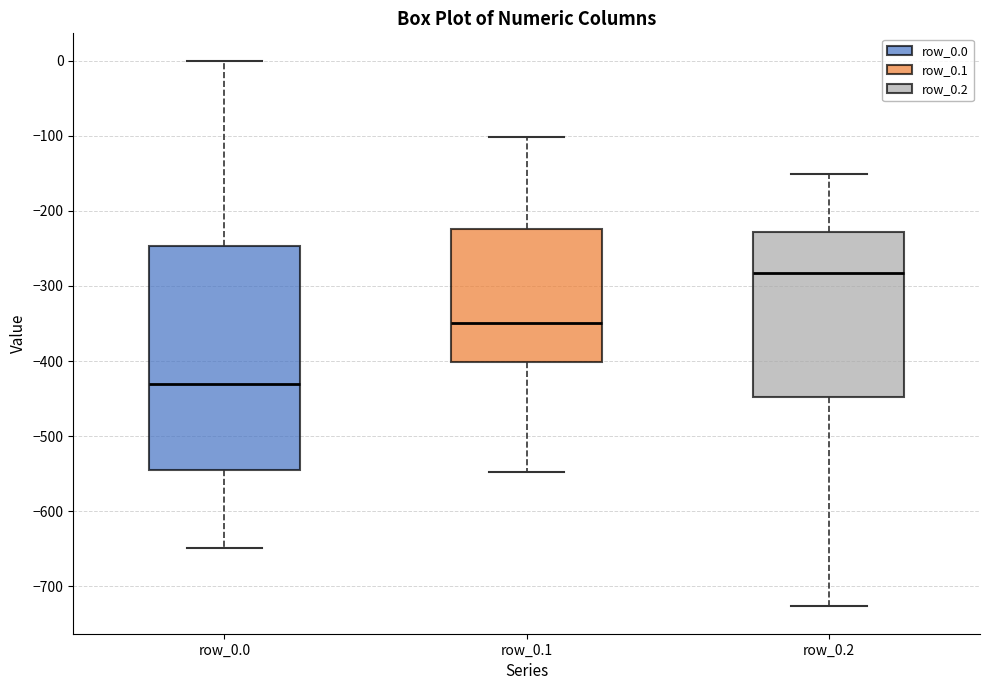

Which box is the tallest, from its lower edge to its upper edge?

row_0.0